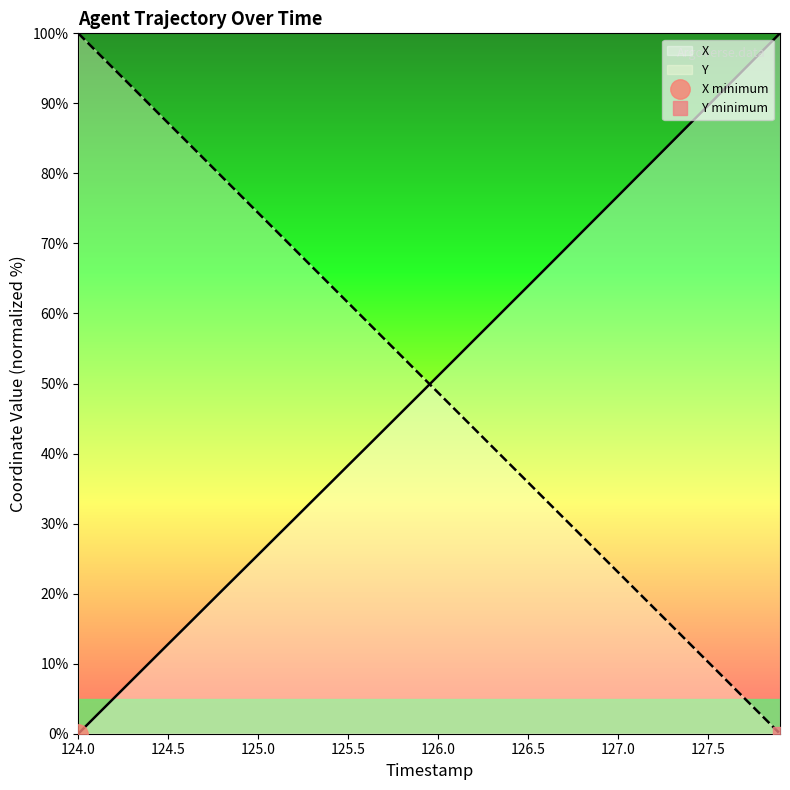

What is the value of the Y point at the 5th from the left?

89.7